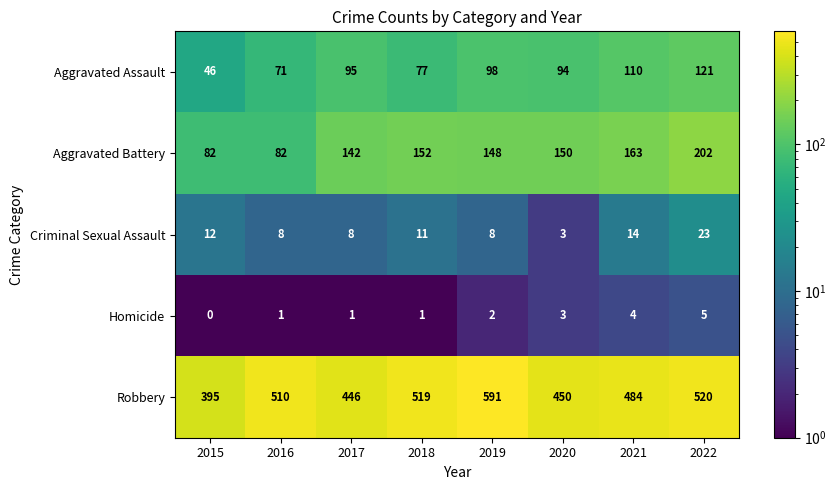

What is the maximum value shown in the chart?

591